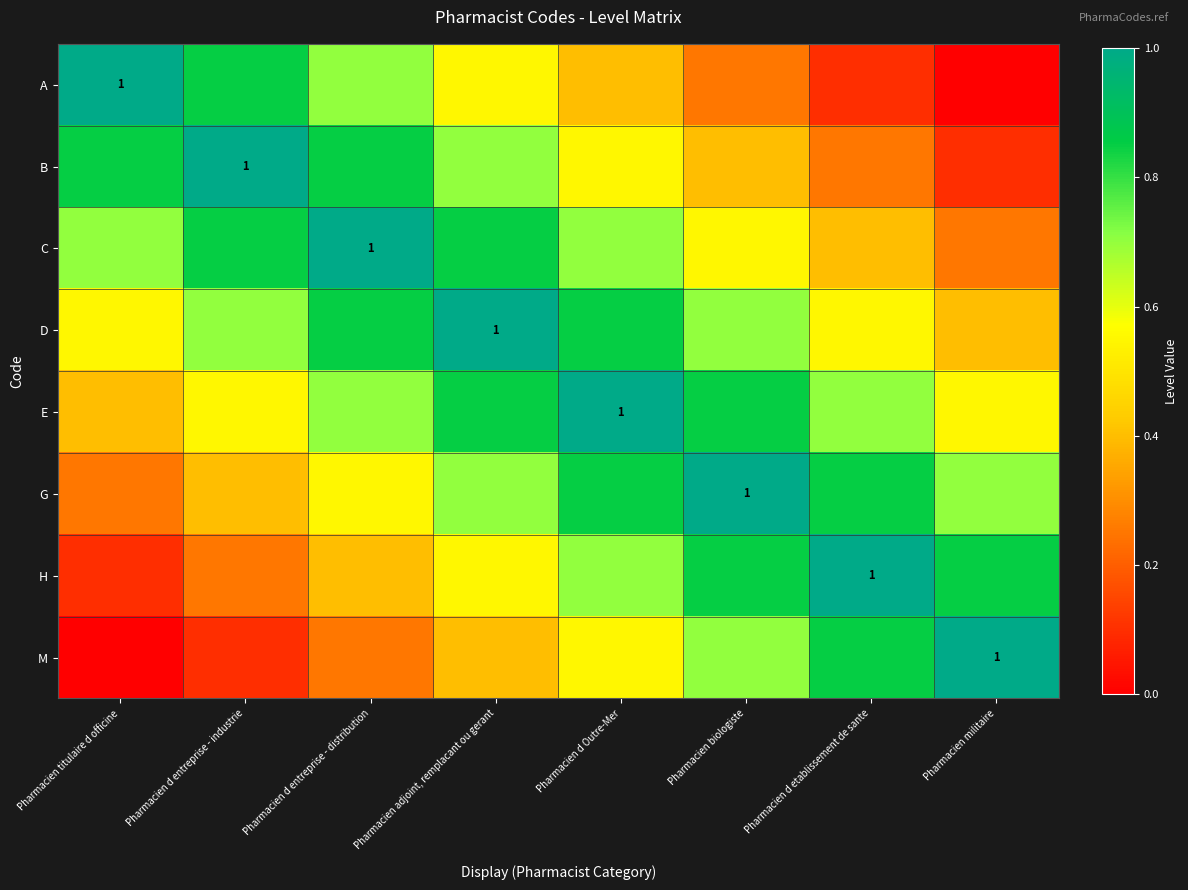

Which category has the lowest value in the G series?

Pharmacien titulaire d officine